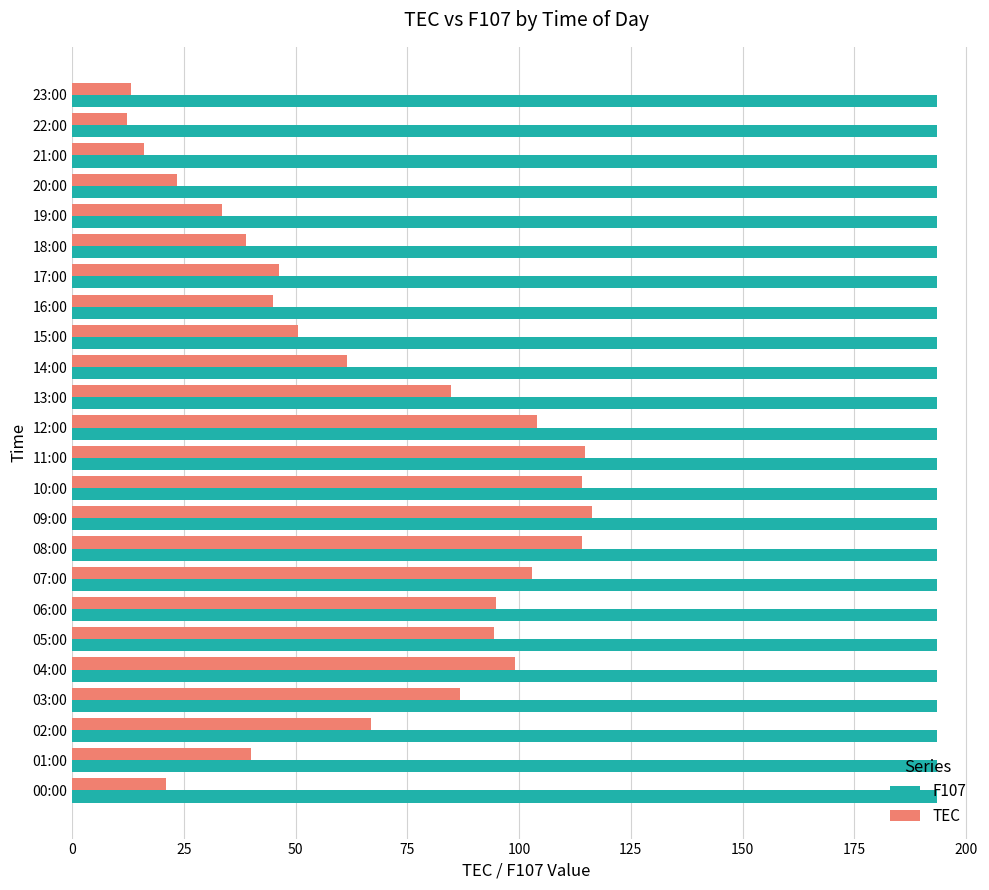

Rank the series by their average value, from highest to lowest.

F107, TEC